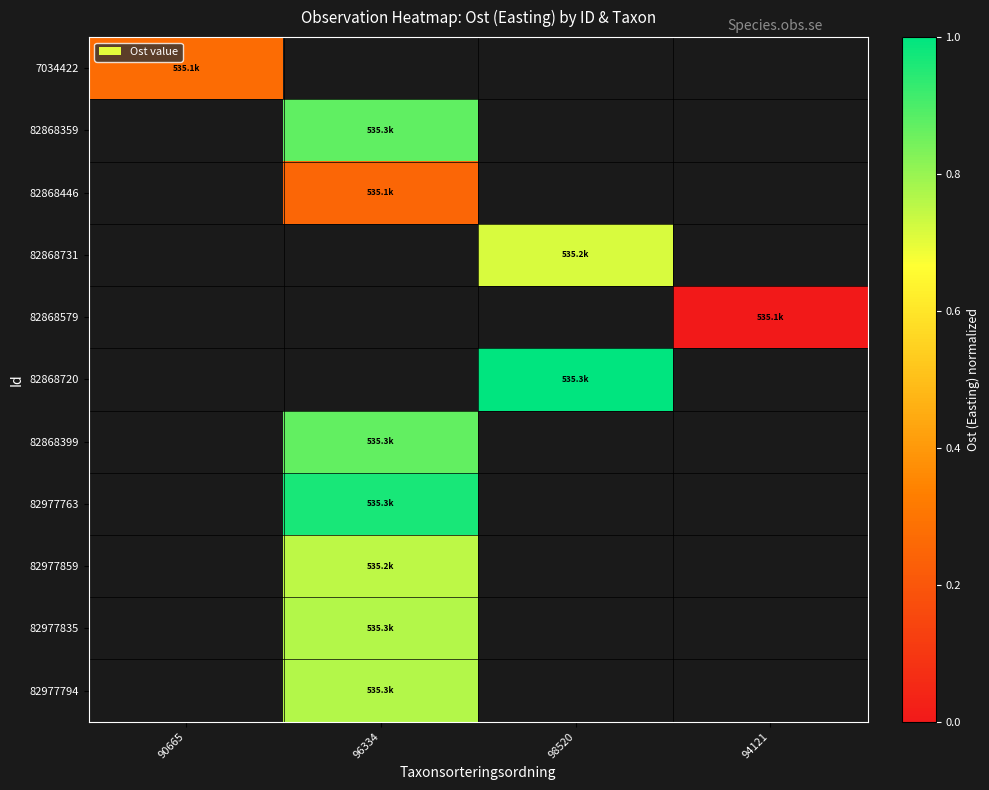

Rank the series by their average value, from highest to lowest.

7034422, 82868359, 82868446, 82868731, 82868579, 82868720, 82868399, 82977763, 82977859, 82977835, 82977794